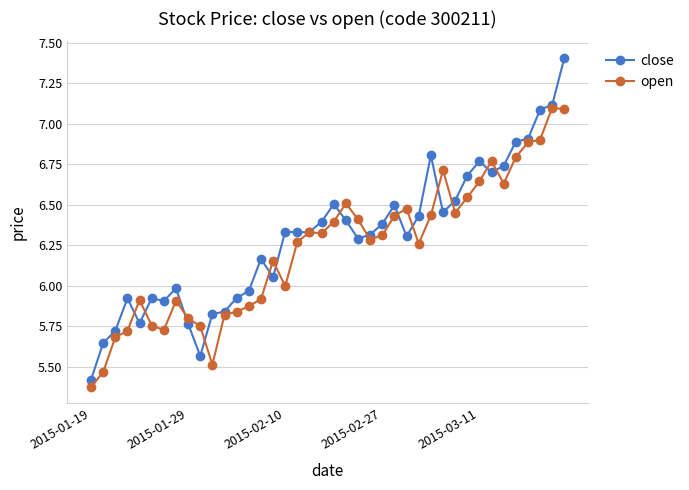

Which series ends up on top after the final intersection of close and open?

close